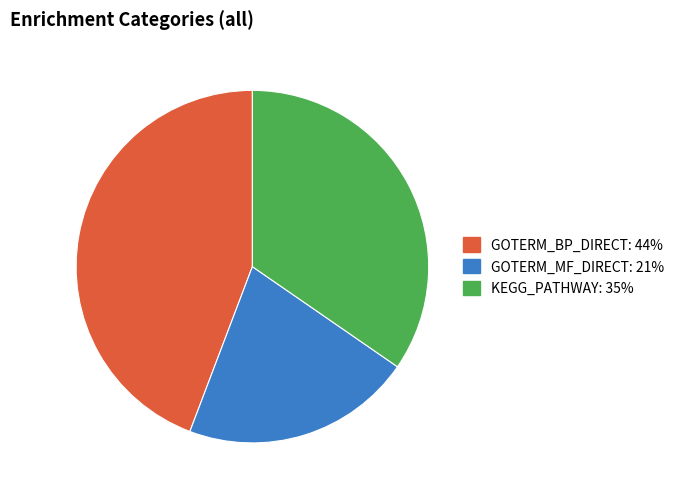

The GOTERM_MF_DIRECT slice represents 32% of the pie. True or false?

False